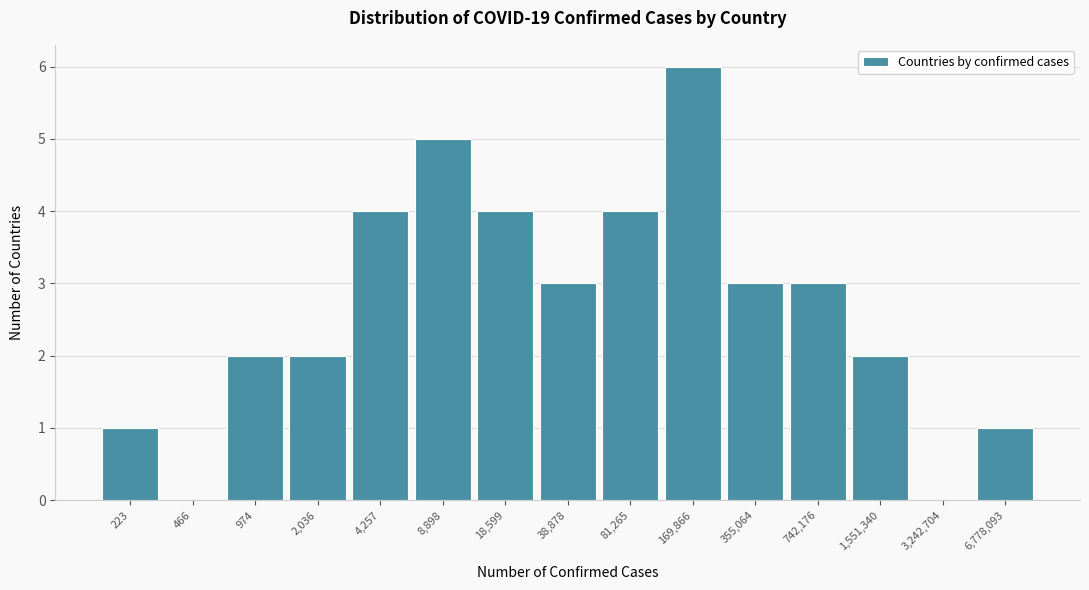

Reading left to right, extract all data points from this chart.

223=1	466=0	974=2	2,036=2	4,257=4	8,898=5	18,599=4	38,878=3	81,265=4	169,866=6	355,064=3	742,176=3	1,551,340=2	3,242,704=0	6,778,093=1